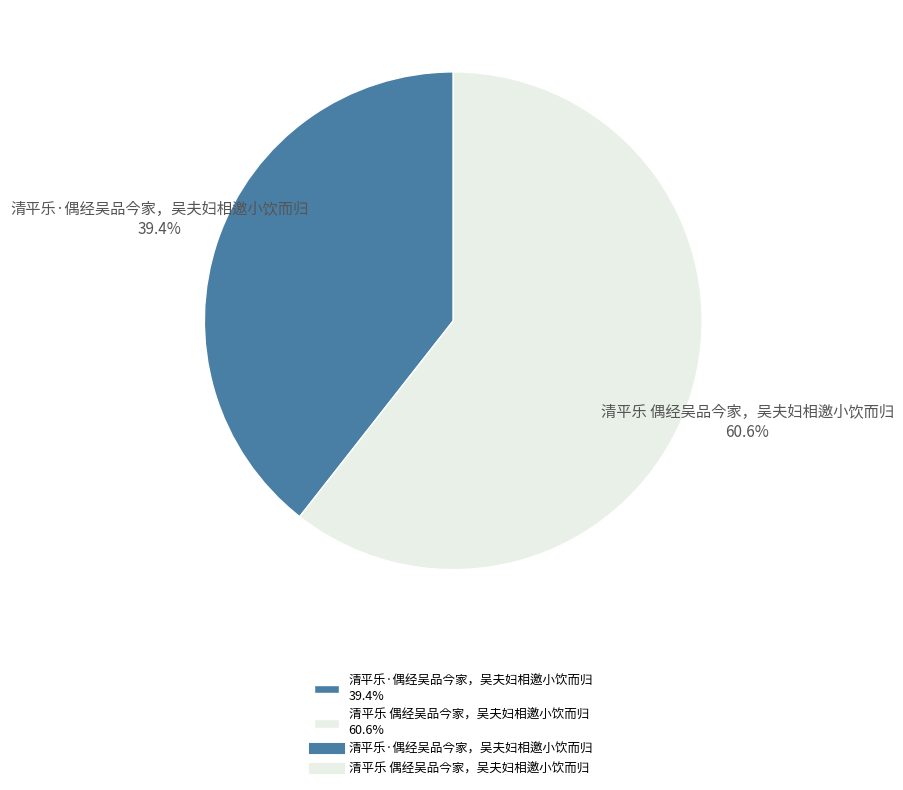

Between 清平乐 偶经吴品今家，吴夫妇相邀小饮而归 60.6% and 清平乐·偶经吴品今家，吴夫妇相邀小饮而归 39.4%, which is larger?

清平乐 偶经吴品今家，吴夫妇相邀小饮而归 60.6%